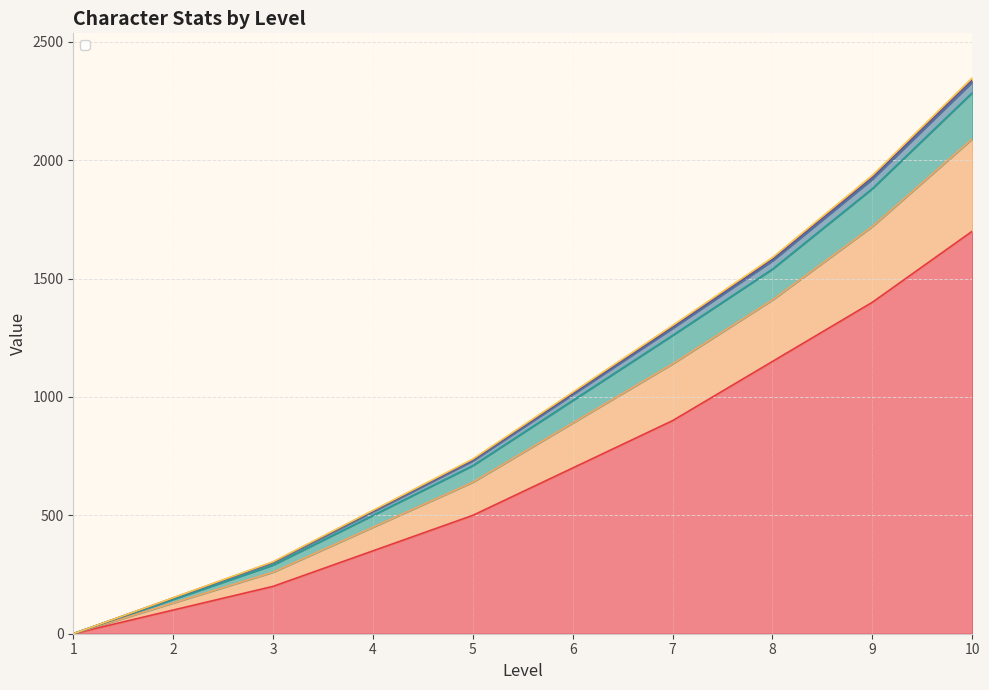

Which series has the widest spread of values?

_hp